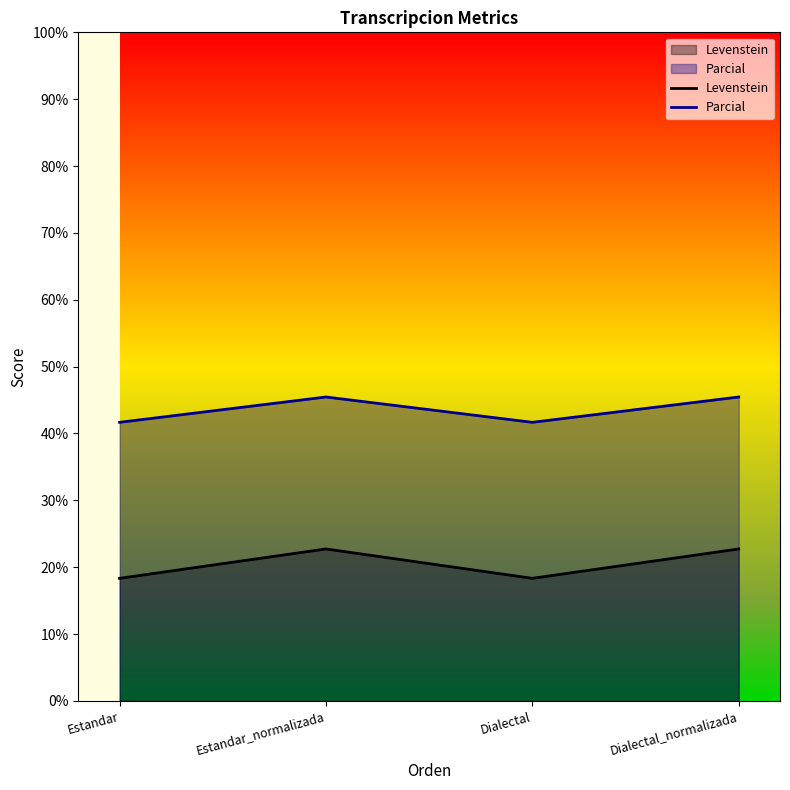

The Levenstein series shows 18.3 at Estandar. True or false?

True